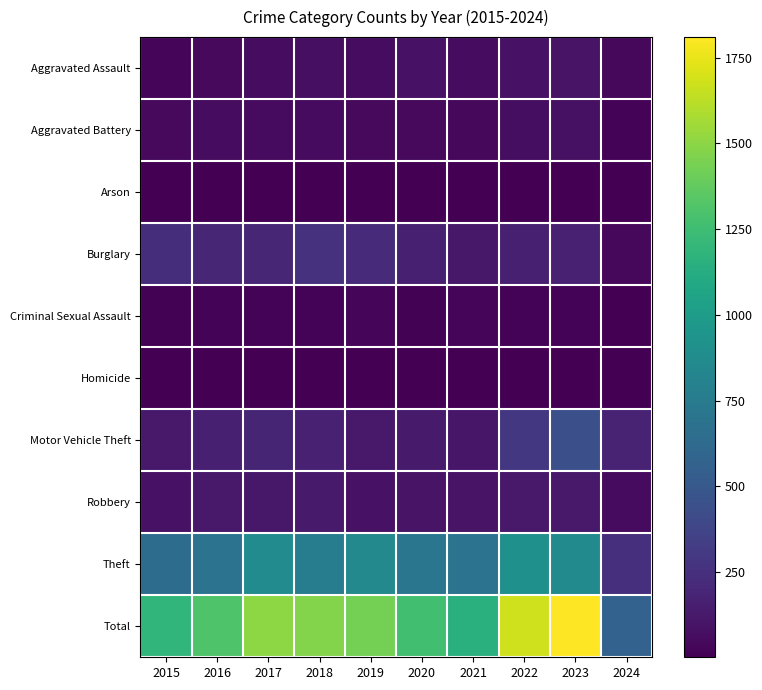

Which series has the widest spread of values?

Total